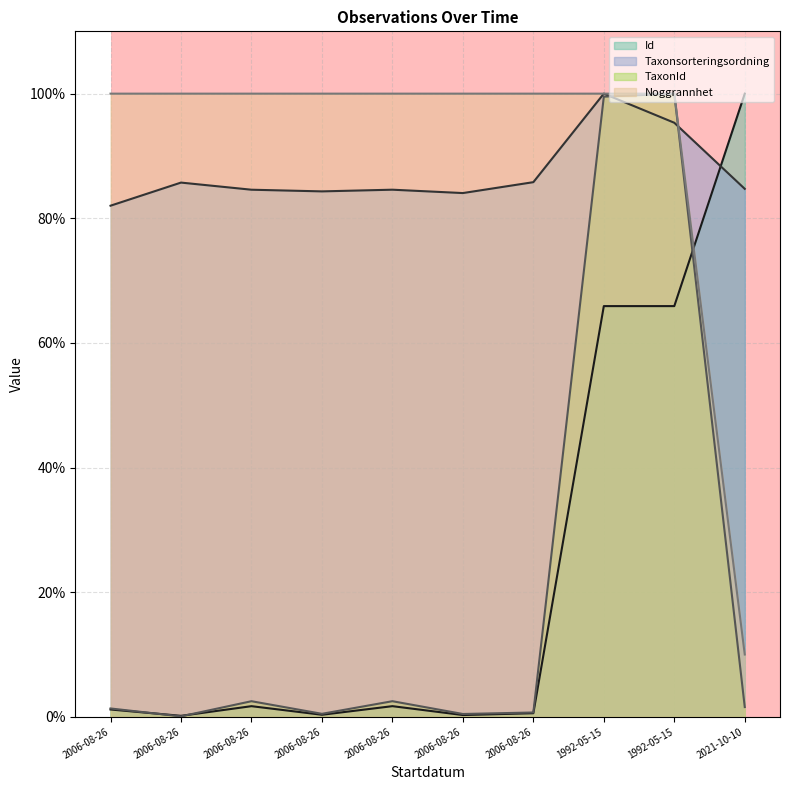

What value does the Taxonsorteringsordning series have at 2006-08-26?

85.7